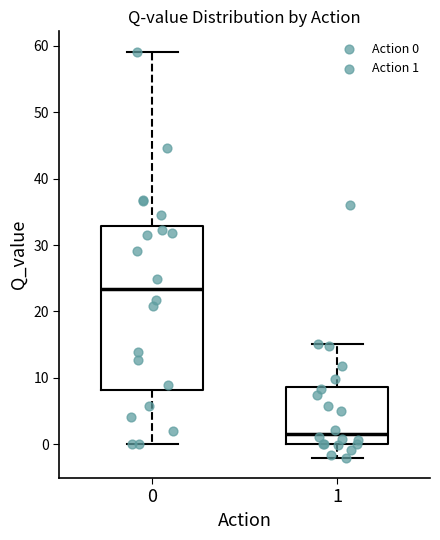

Reading left to right, read every box against the y-axis: the position of its median line, the range the box covers, and the ends of its whiskers. The values are not printed on the chart, so give them approximately, as read against the axis.

0: median 23, box 8 to 33, whiskers 0 to 59
1: median 2, box 0 to 9, whiskers -2 to 15